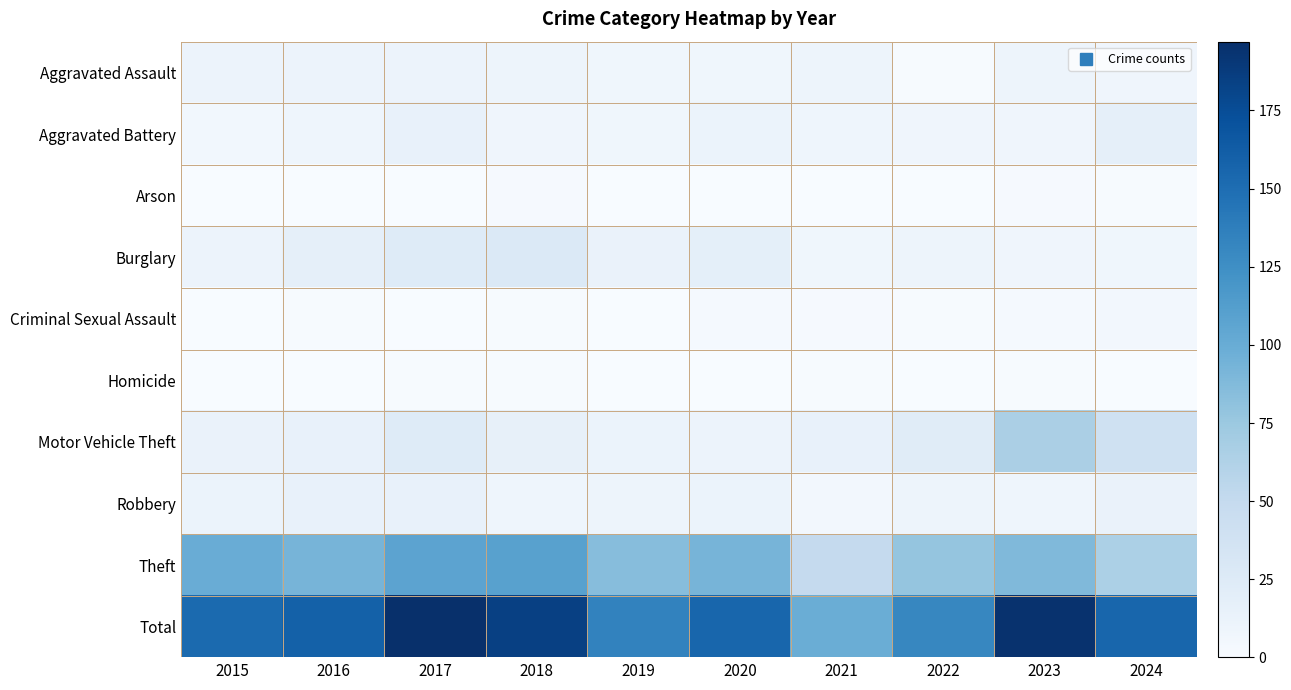

What is the total value across all series at 2023?

390